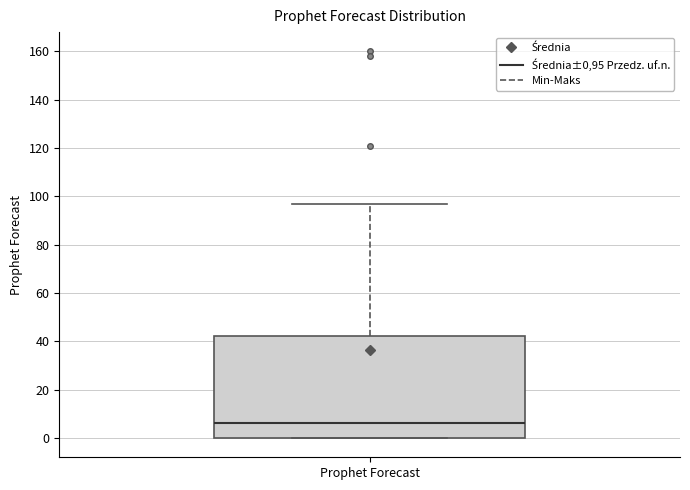

Where does the upper whisker of the box for Prophet Forecast end on the y-axis? The values are not printed on the chart, so give them approximately, as read against the axis.

98